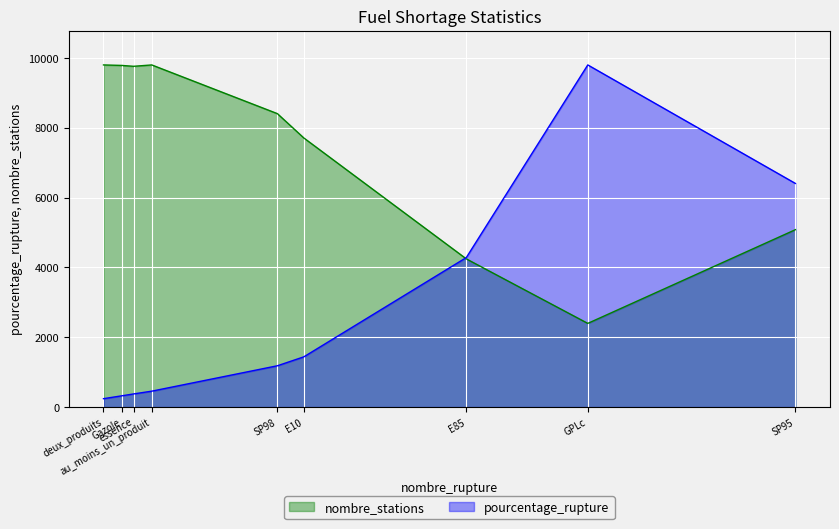

Which category has the lowest value across all series?

deux_produits